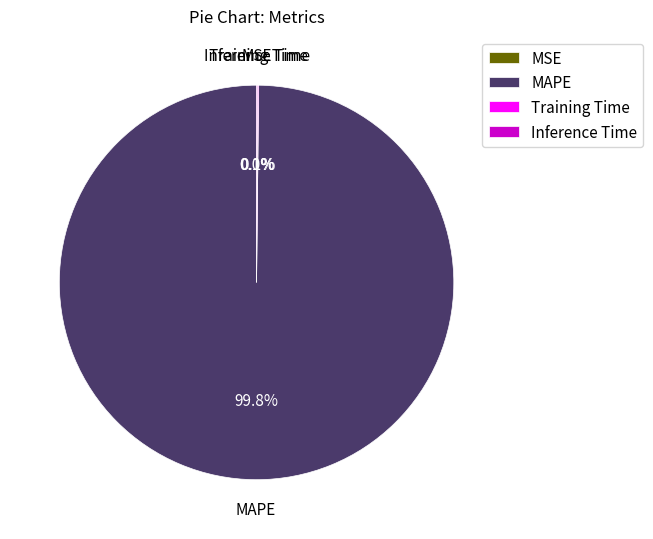

Is there any slice that represents more than half of the pie?

Yes